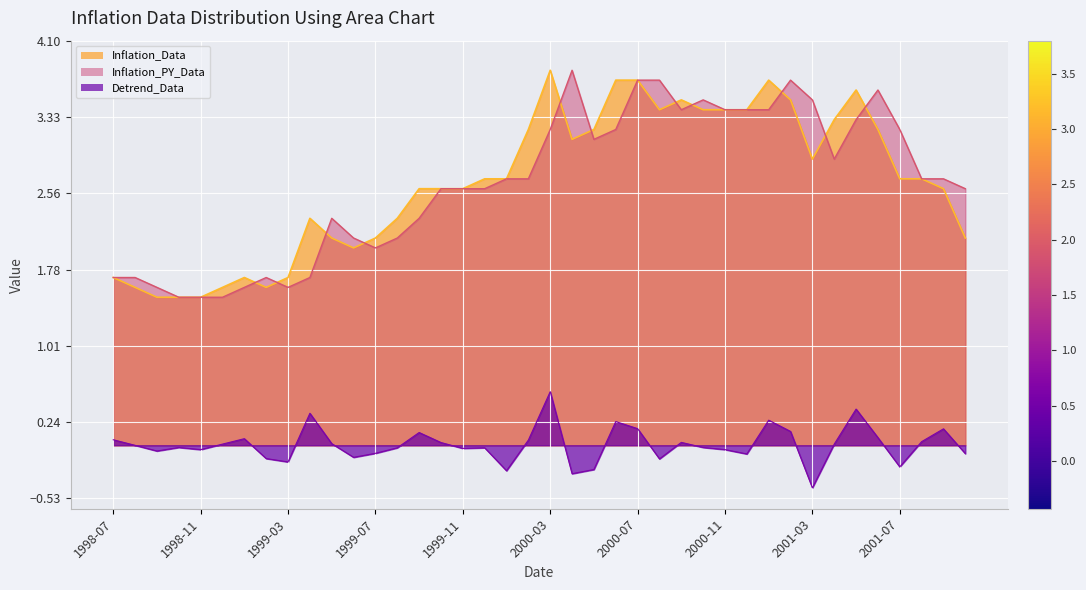

True or false: Inflation_PY_Data and Detrend_Data cross at least once.

False